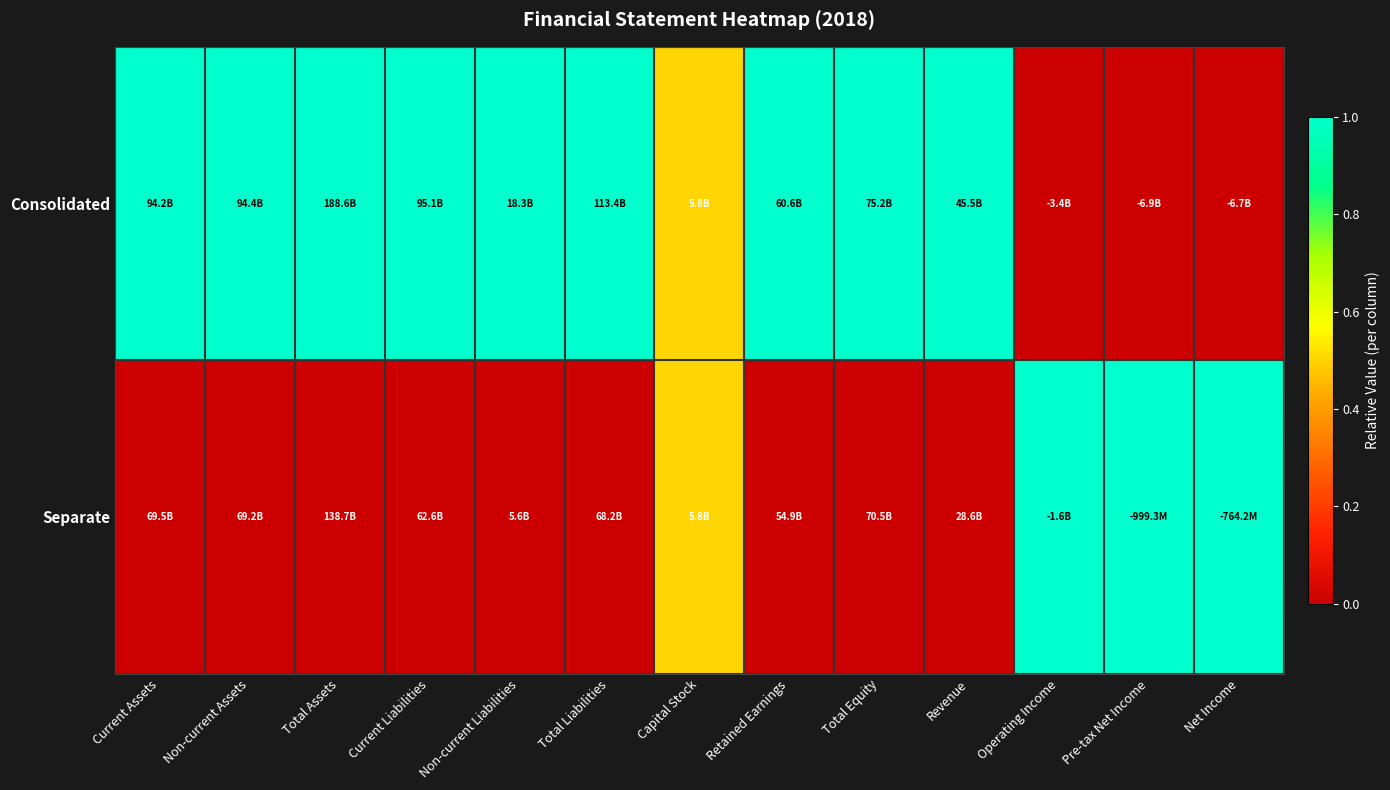

Reading left to right, what are all the values shown in this chart?

Consolidated: Current Assets=1.0	Non-current Assets=1.0	Total Assets=1.0	Current Liabilities=1.0	Non-current Liabilities=1.0	Total Liabilities=1.0	Capital Stock=0.5	Retained Earnings=1.0	Total Equity=1.0	Revenue=1.0	Operating Income=0.0	Pre-tax Net Income=0.0	Net Income=0.0
Separate: Current Assets=0.0	Non-current Assets=0.0	Total Assets=0.0	Current Liabilities=0.0	Non-current Liabilities=0.0	Total Liabilities=0.0	Capital Stock=0.5	Retained Earnings=0.0	Total Equity=0.0	Revenue=0.0	Operating Income=1.0	Pre-tax Net Income=1.0	Net Income=1.0